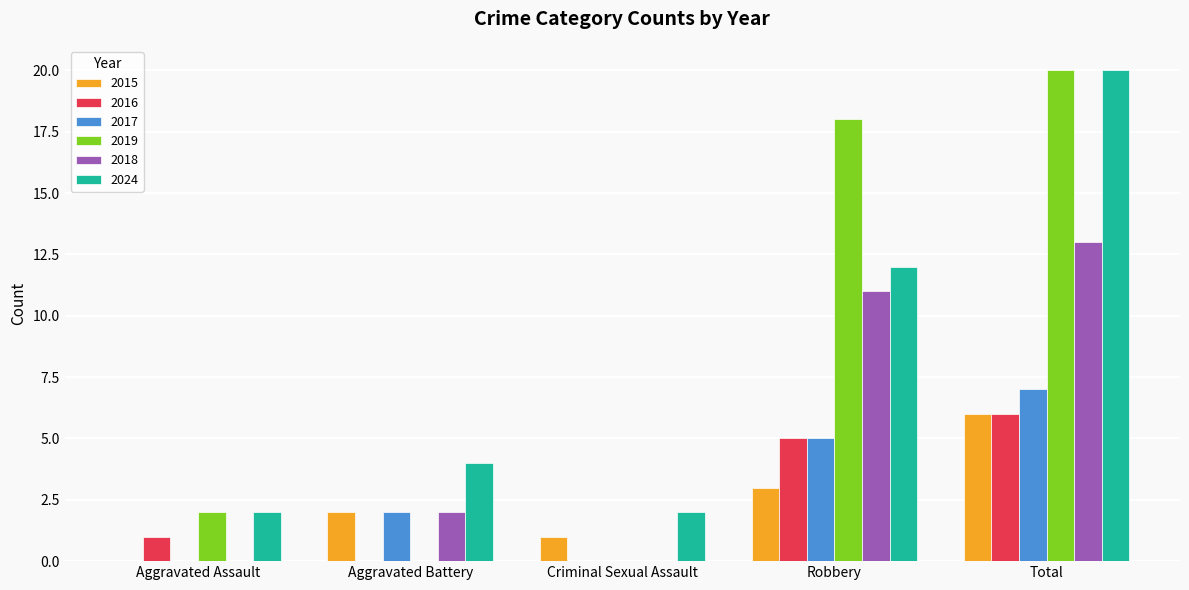

Is the value of 2018 at Total greater than the value of 2019 at Aggravated Battery?

Yes